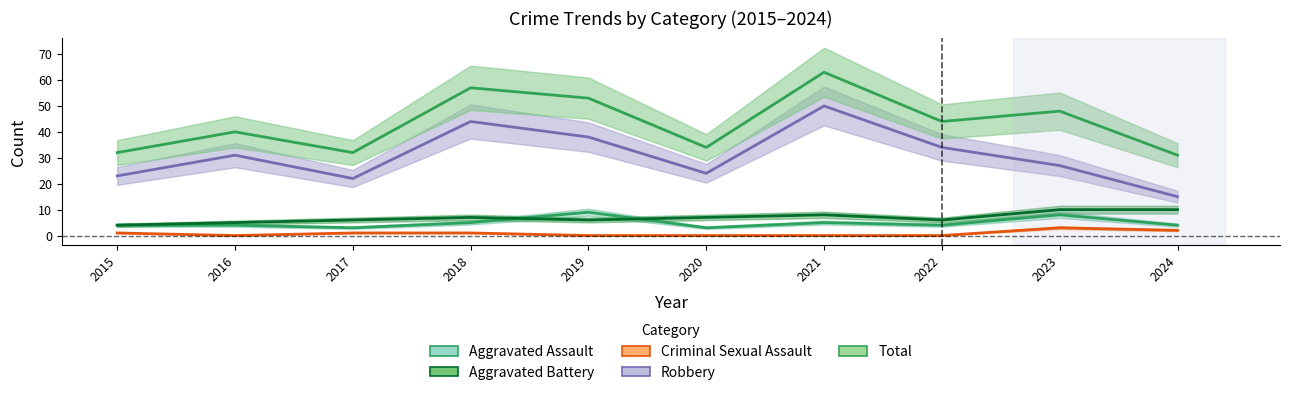

At how many categories does at least one series exceed 21?

10